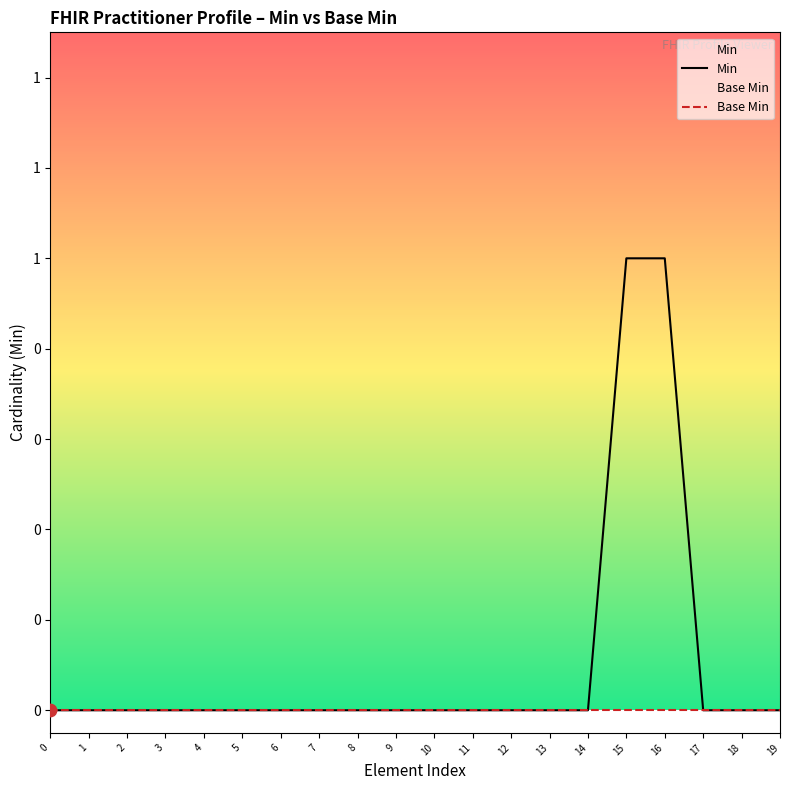

Is the value of Base Min at 12 greater than the value of Min at 15?

No